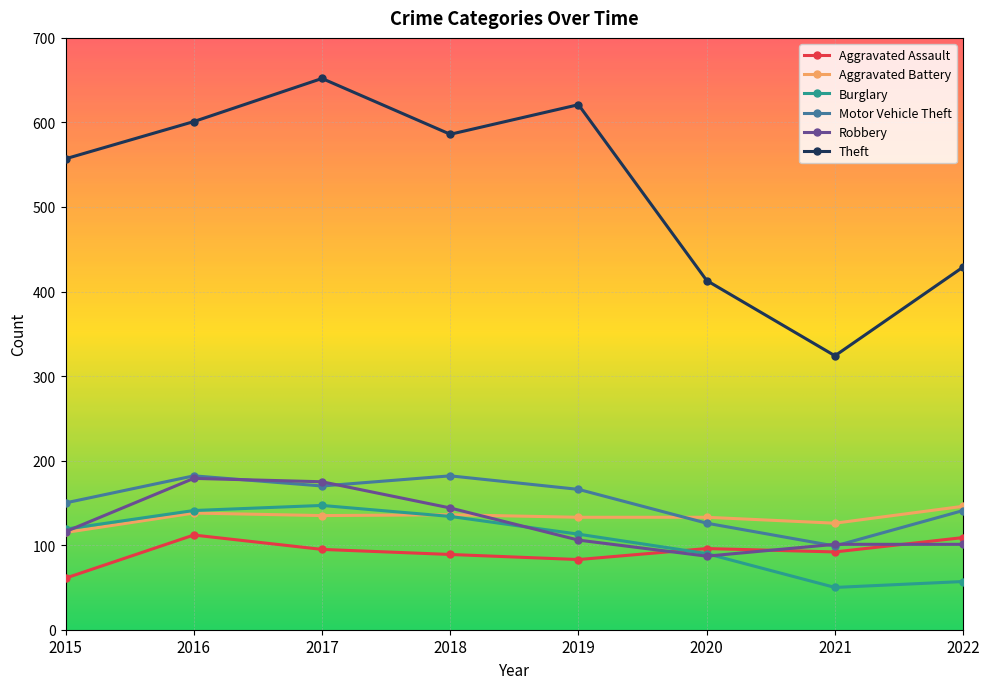

What is the value of the Motor Vehicle Theft point at the 3rd from the left?

170